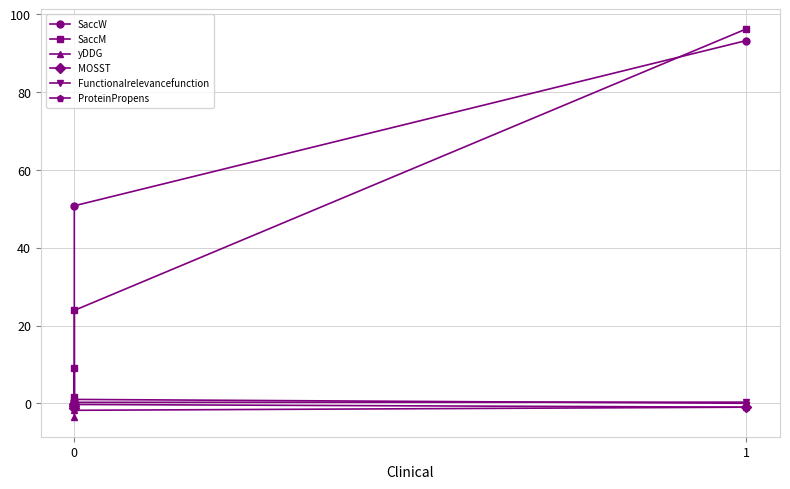

What is the minimum value shown in the chart?

-3.6